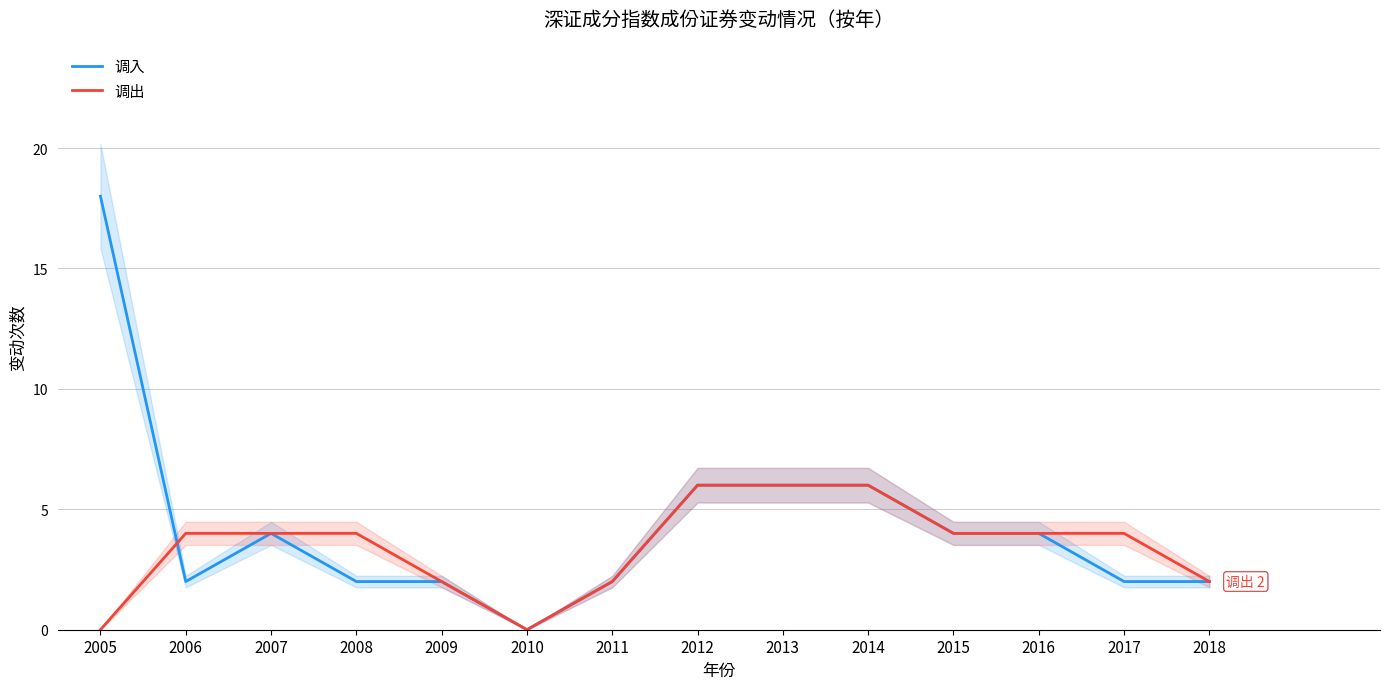

List the series in order of their overall mean, lowest first.

调出, 调入